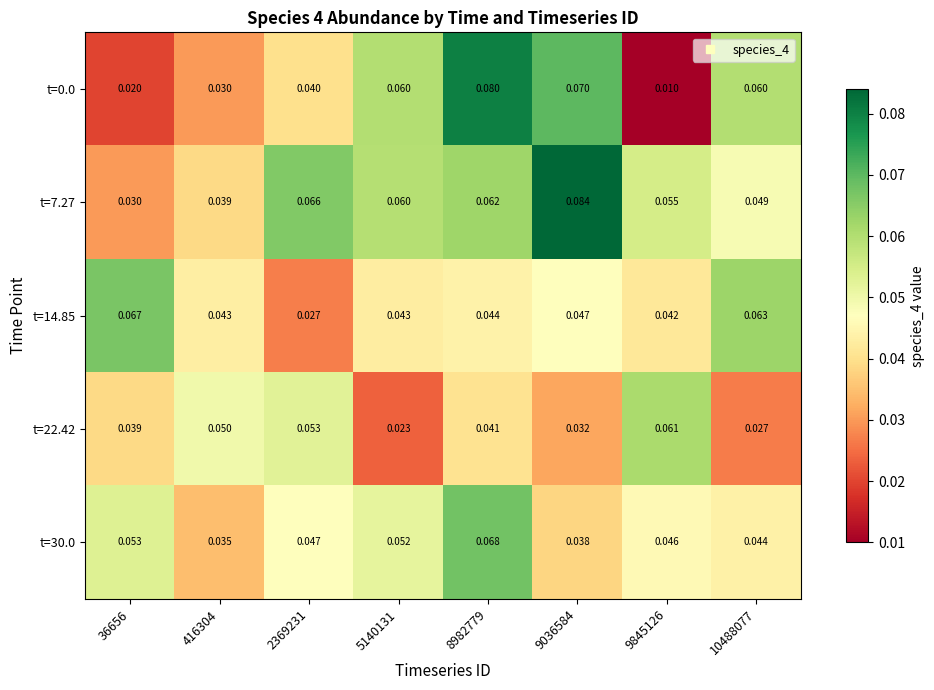

Is the value of t=22.42 at 8982779 greater than the value of t=7.27 at 8982779?

No